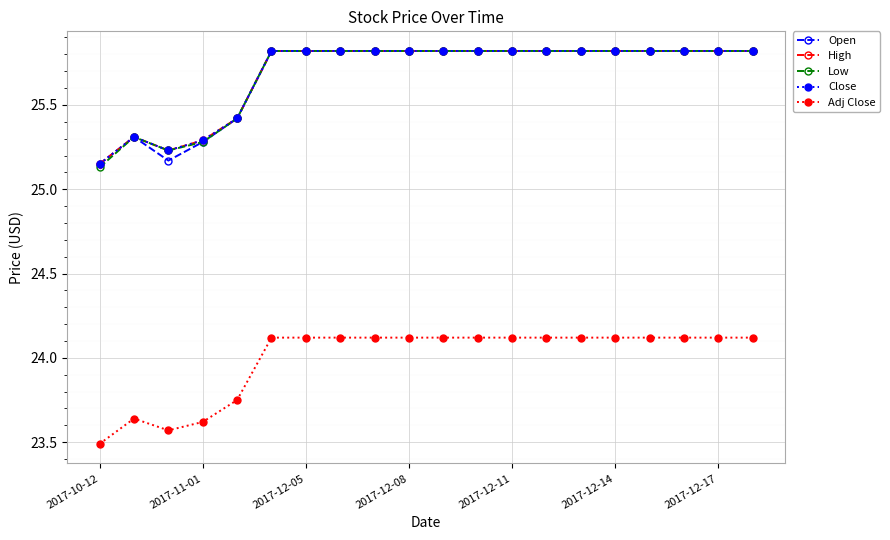

True or false: Low and High intersect in this chart.

False